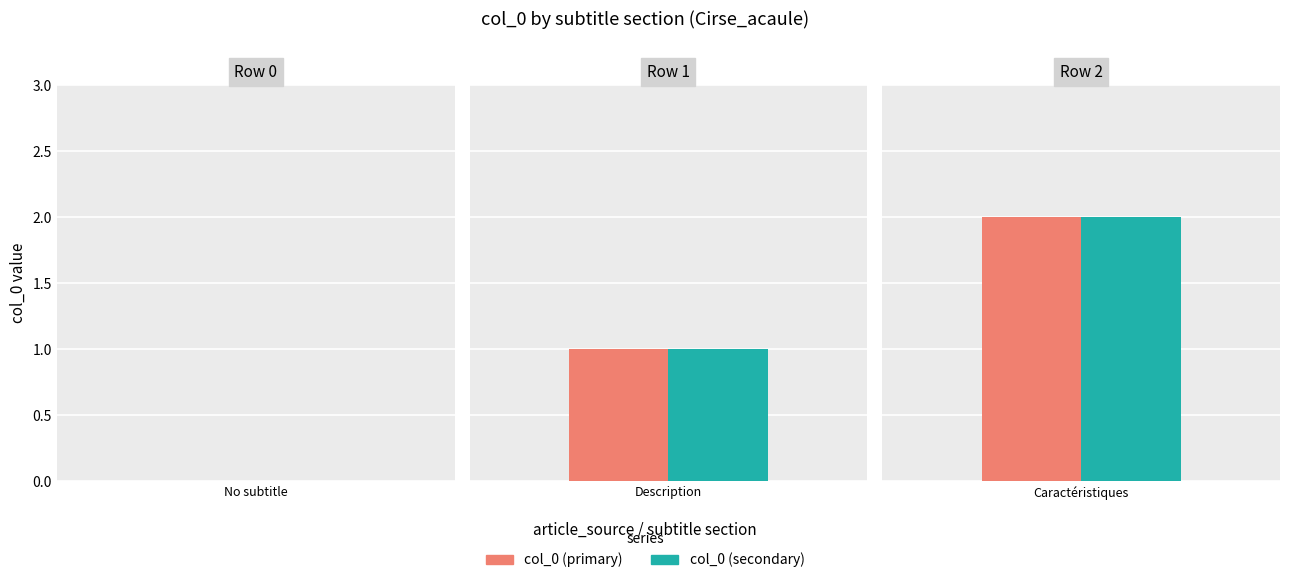

What position from the right is Cirse_acaule (row 1)?

2